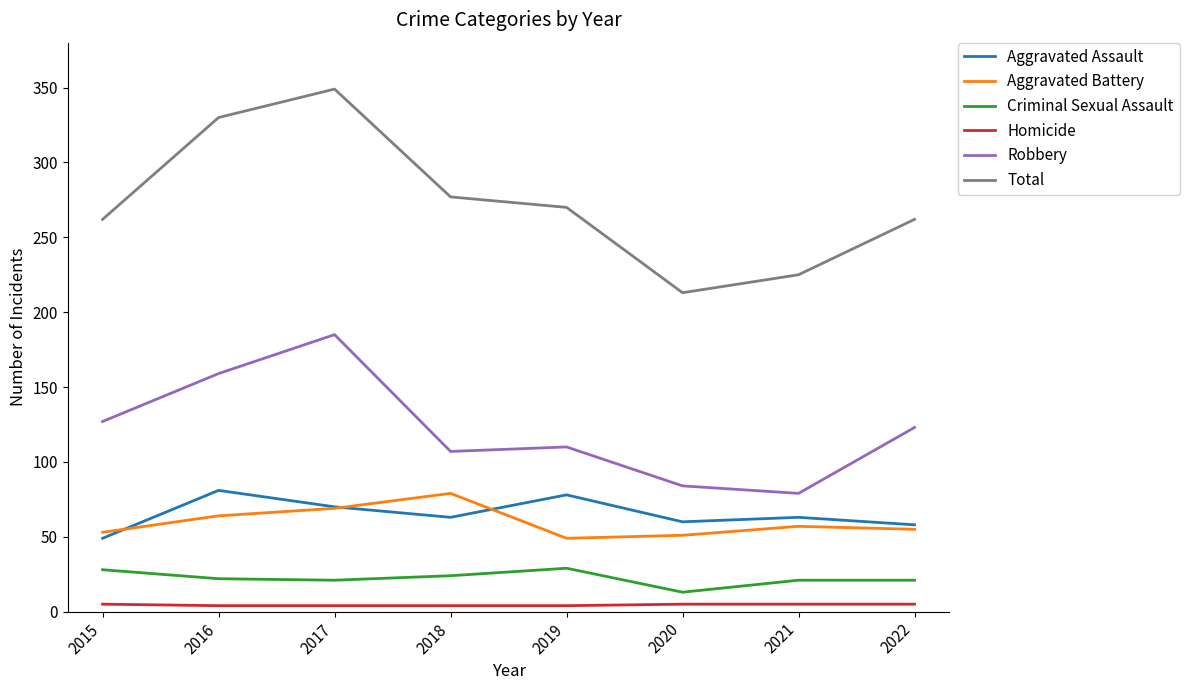

True or false: Criminal Sexual Assault has a value of 33 at 2022.

False